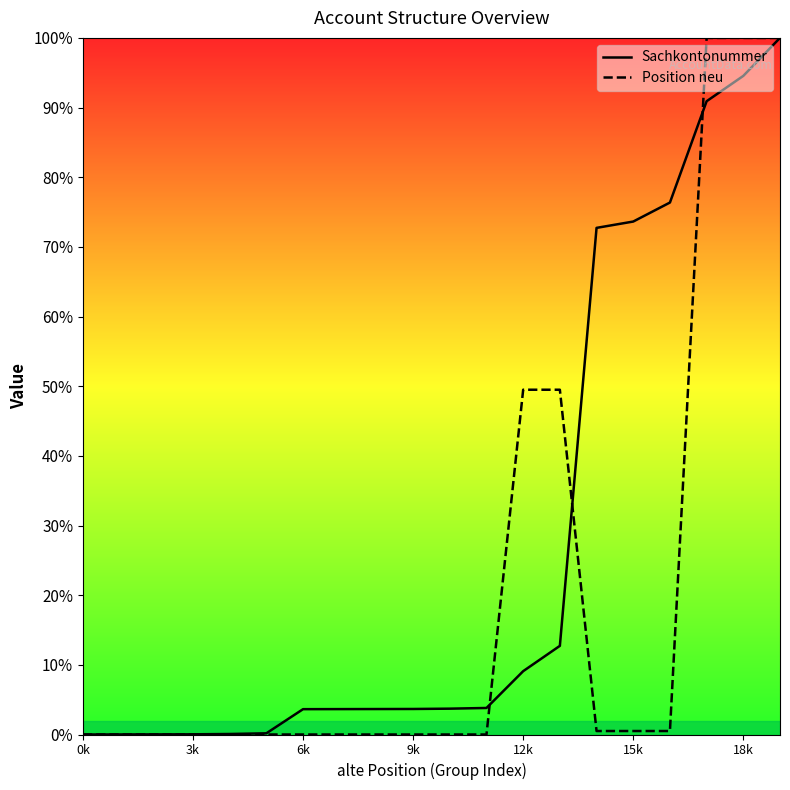

At how many categories does at least one series exceed 9?

8